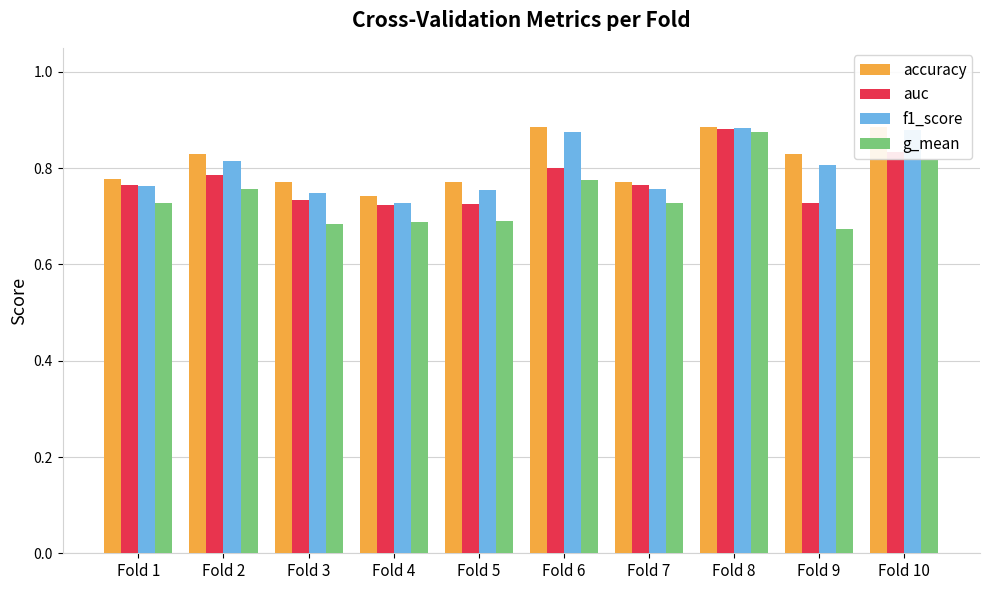

How many groups of bars are there?

10